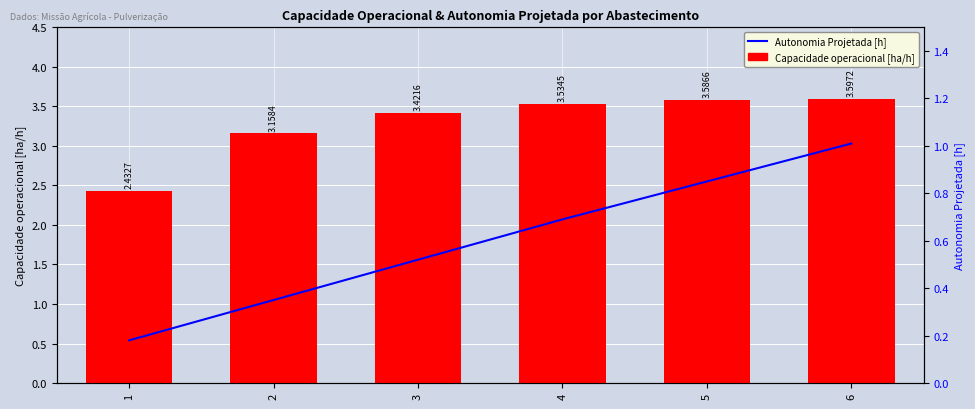

What is the spread (max minus min) of values at 4?

2.8